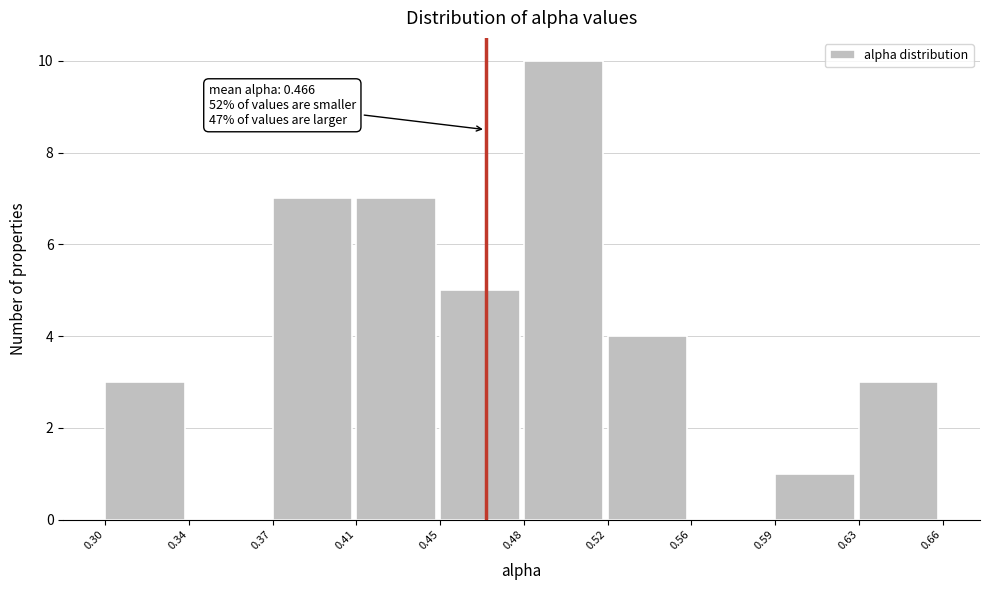

Reading right to left, extract all data points from this chart.

0.63=3	0.59=1	0.56=0	0.52=4	0.48=10	0.45=5	0.41=7	0.37=7	0.34=0	0.30=3